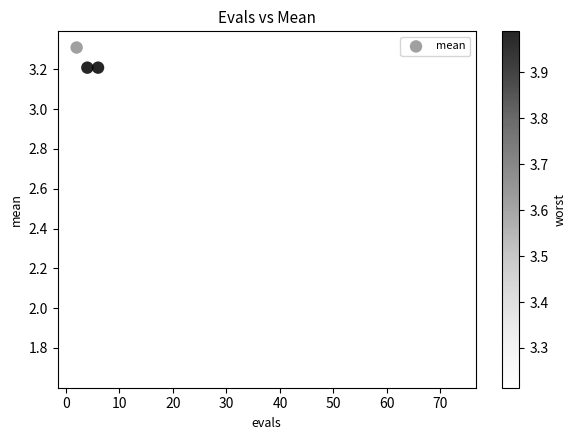

What is the range of Y values (max minus min)?

1.6